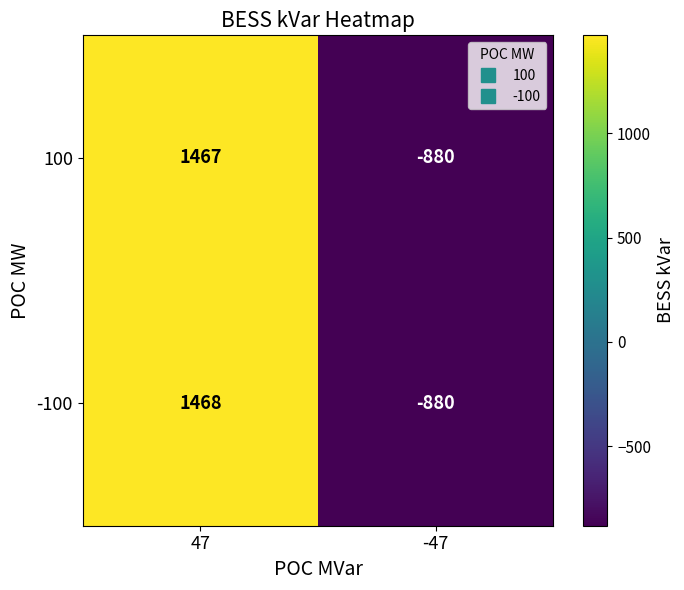

At which category does the chart reach its peak across all series?

47